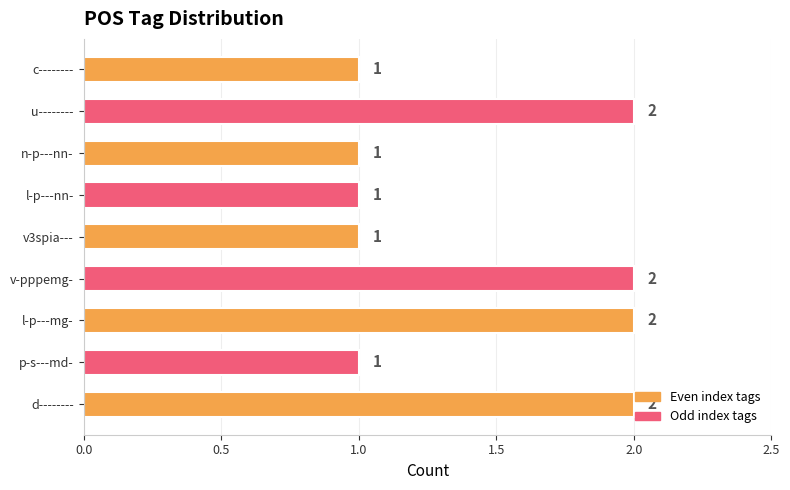

Count the number of categories in the chart.

9